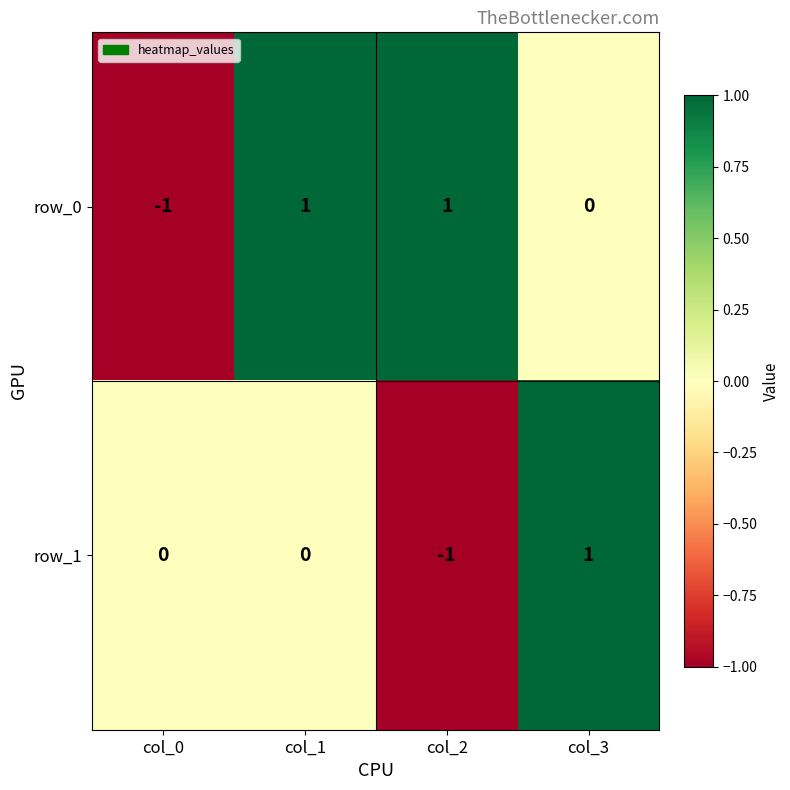

The row_0 series shows 0 at col_3. True or false?

True